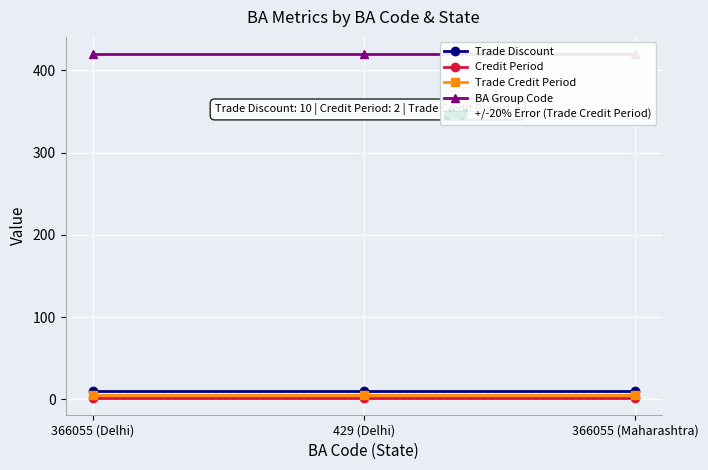

What is the sum of the BA Group Code values at 429 (Delhi) and 366055 (Maharashtra)?

840